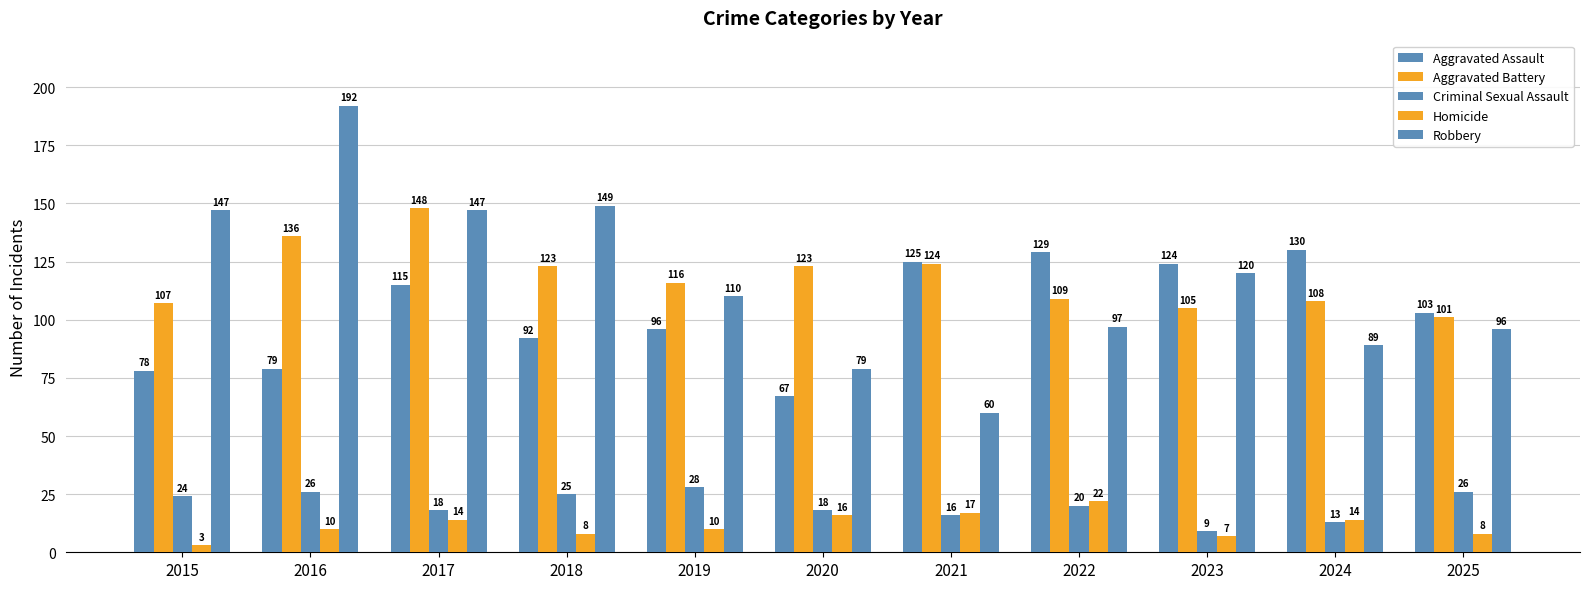

How many categories are shown in the chart?

11